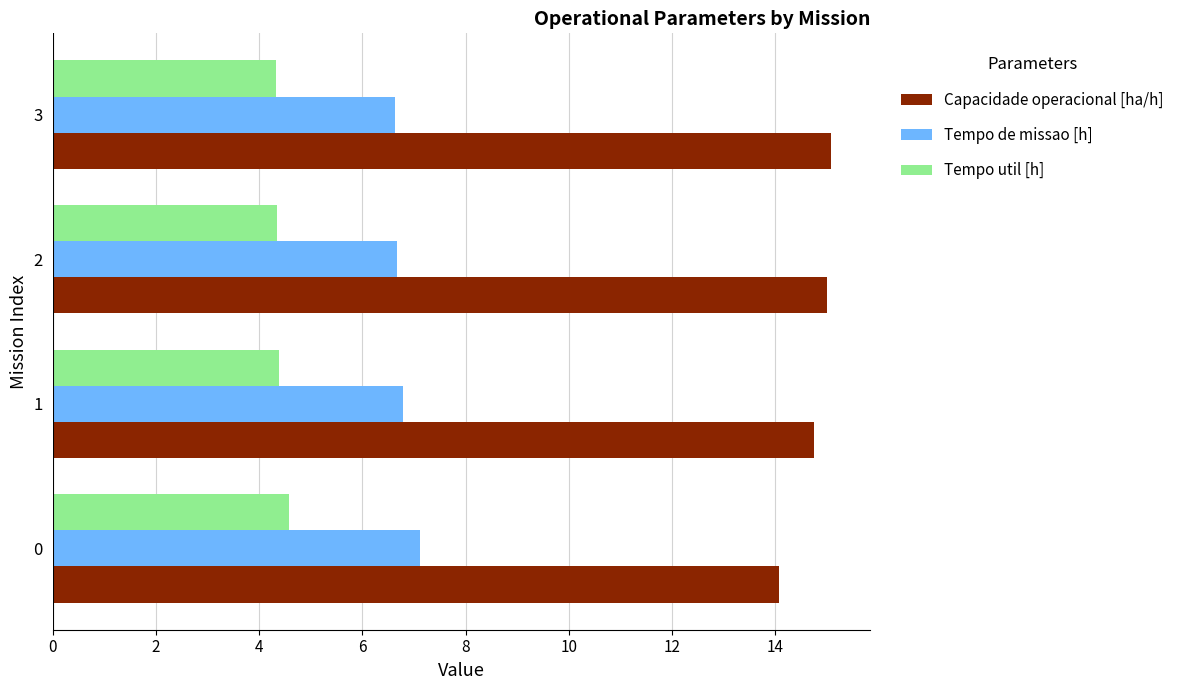

How many Tempo util [h] values are between 4 and 5?

4